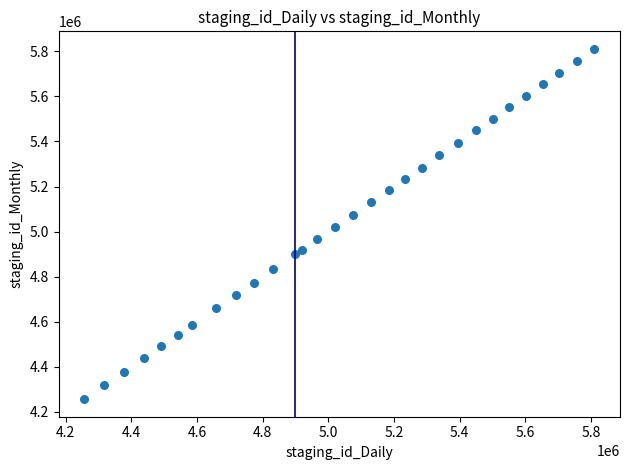

What is the range of X values (max minus min)?

1554930